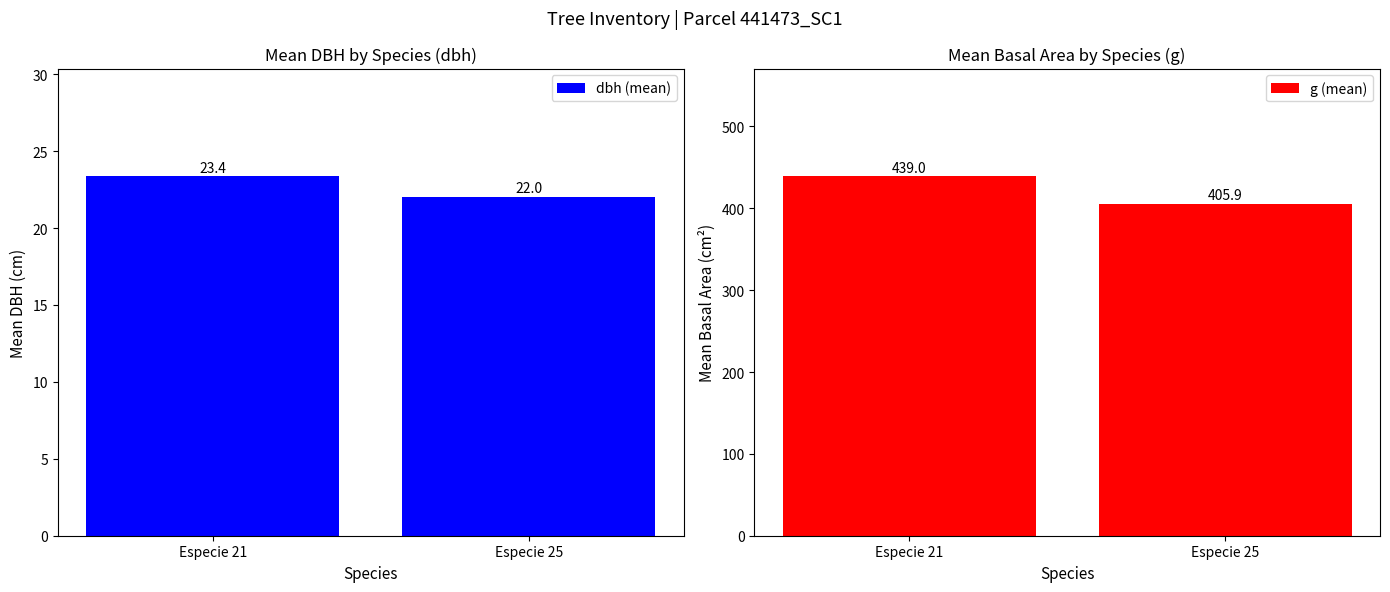

What are all the series names shown in the legend?

dbh (mean), g (mean)